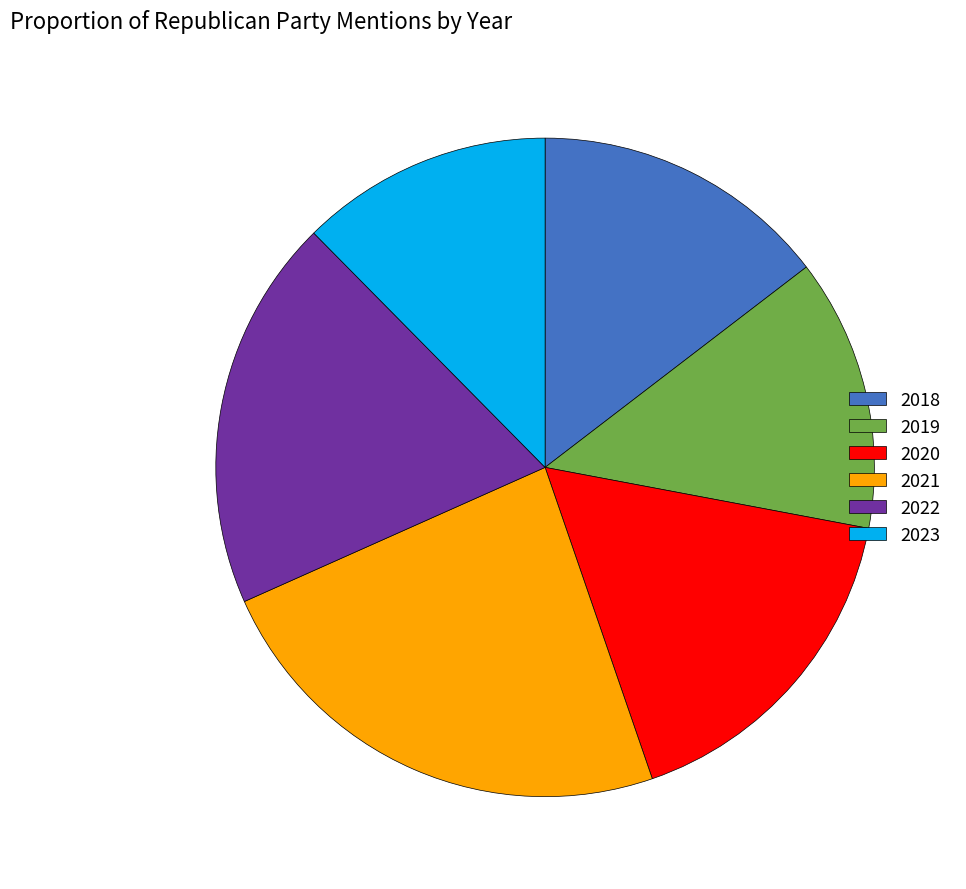

Rank the categories by value from highest to lowest.

2021, 2022, 2020, 2018, 2019, 2023